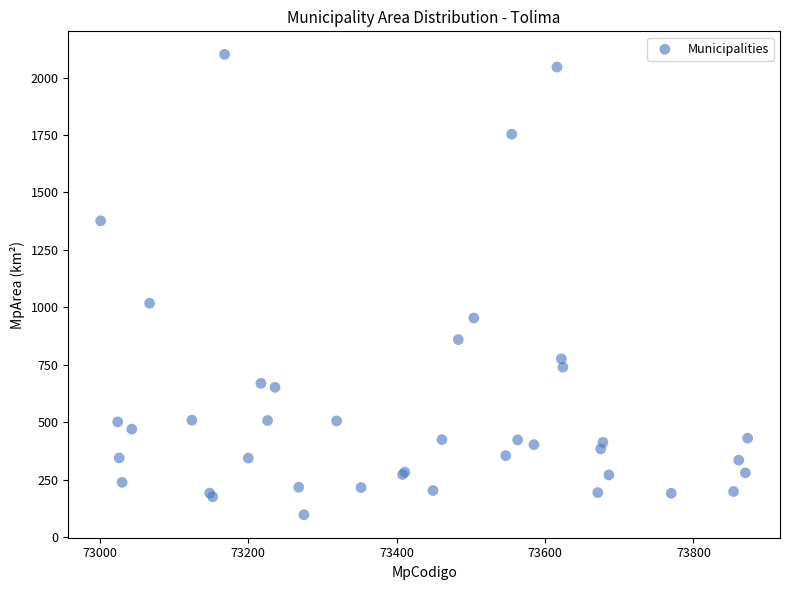

What Y value in the scatter plot is closest to 1099?

1017.3